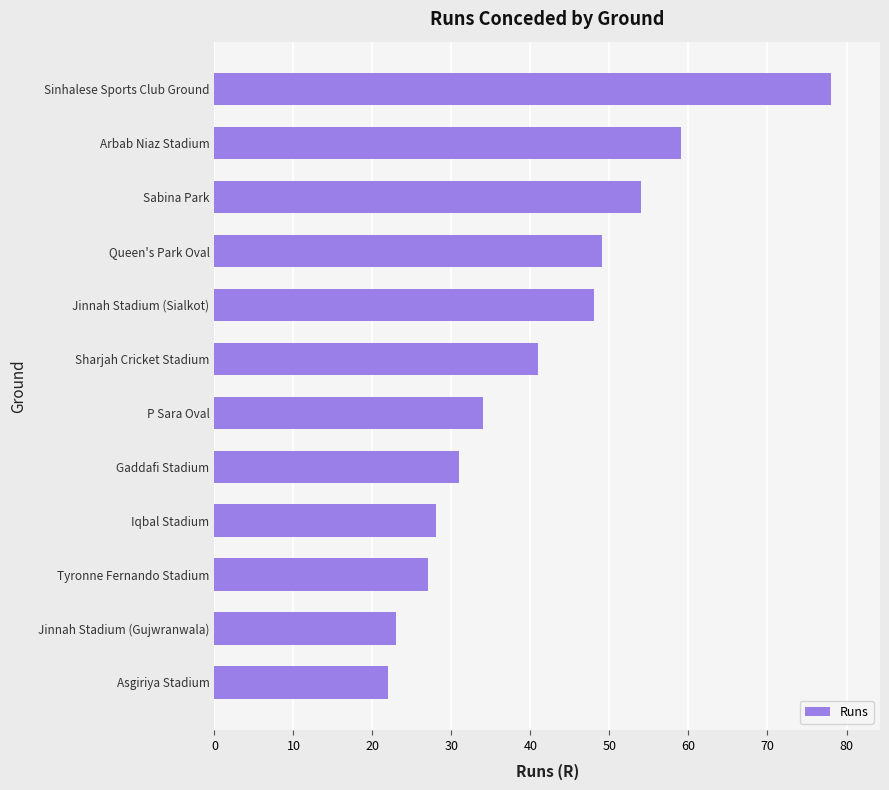

Reading top to bottom, list all the values displayed in this chart.

Sinhalese Sports Club Ground=78	Arbab Niaz Stadium=59	Sabina Park=54	Queen's Park Oval=49	Jinnah Stadium (Sialkot)=48	Sharjah Cricket Stadium=41	P Sara Oval=34	Gaddafi Stadium=31	Iqbal Stadium=28	Tyronne Fernando Stadium=27	Jinnah Stadium (Gujwranwala)=23	Asgiriya Stadium=22